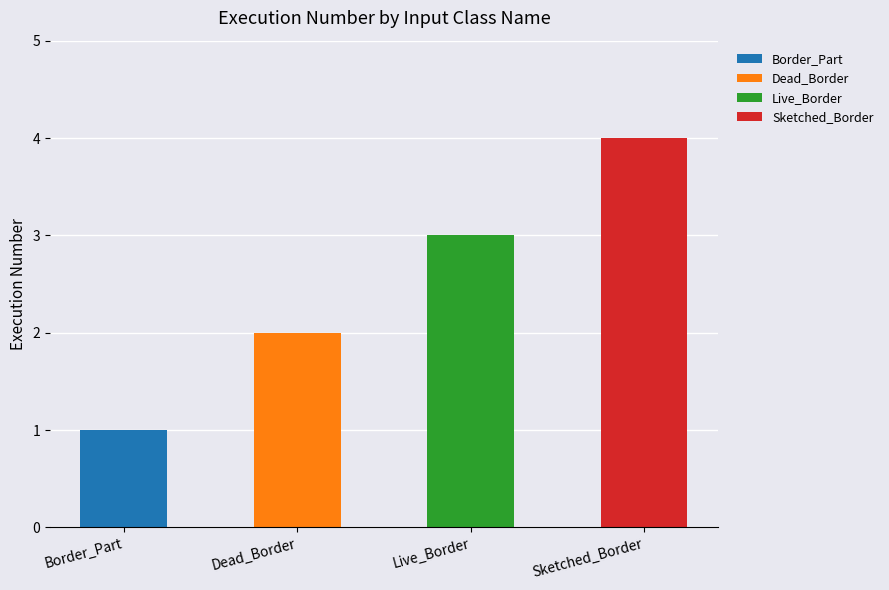

Which has a higher value, Sketched_Border or Dead_Border?

Sketched_Border